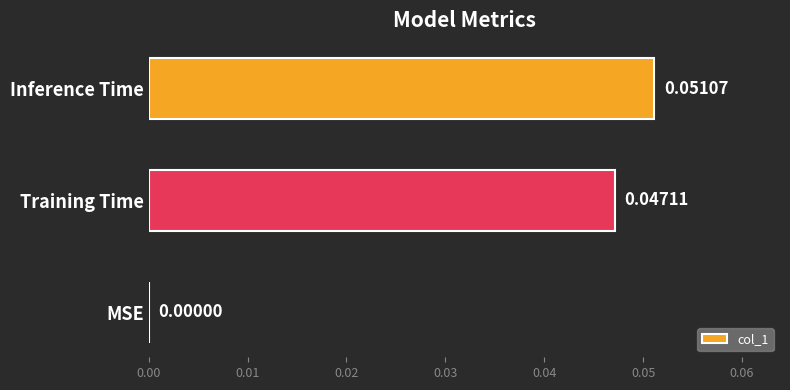

At which category does the chart reach its peak across all series?

Inference Time